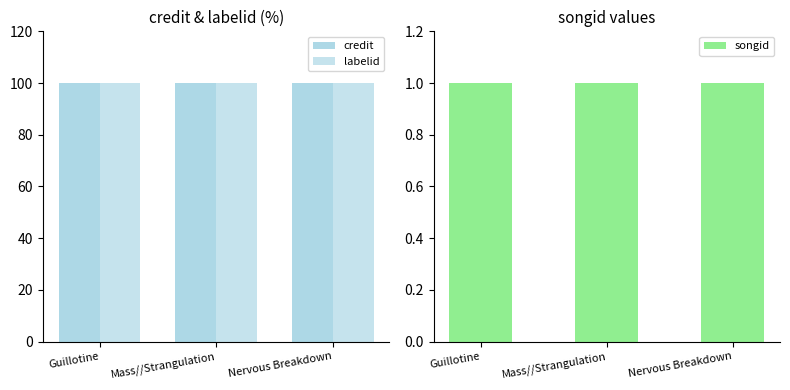

What is the spread (max minus min) of values at Mass//Strangulation?

99